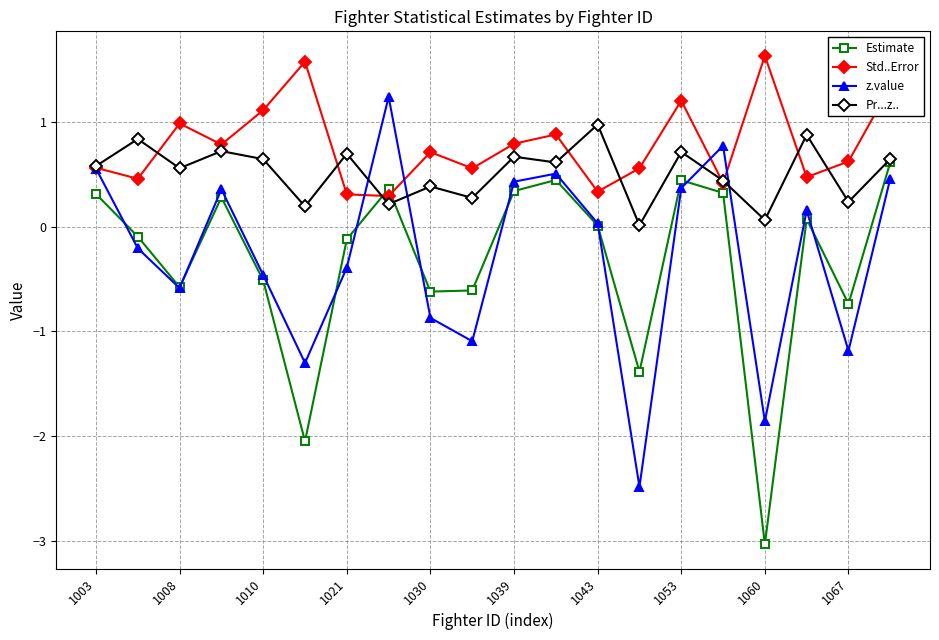

What is the smallest value displayed?

-3.0